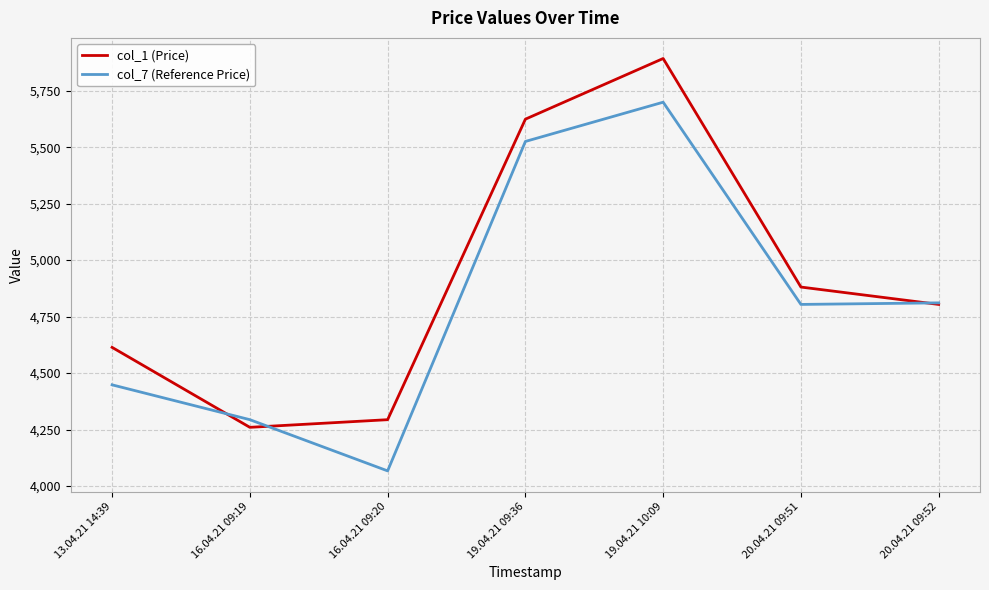

What is the sum of the col_1 (Price) values at 19.04.21 10:09 and 13.04.21 14:39?

10506.1